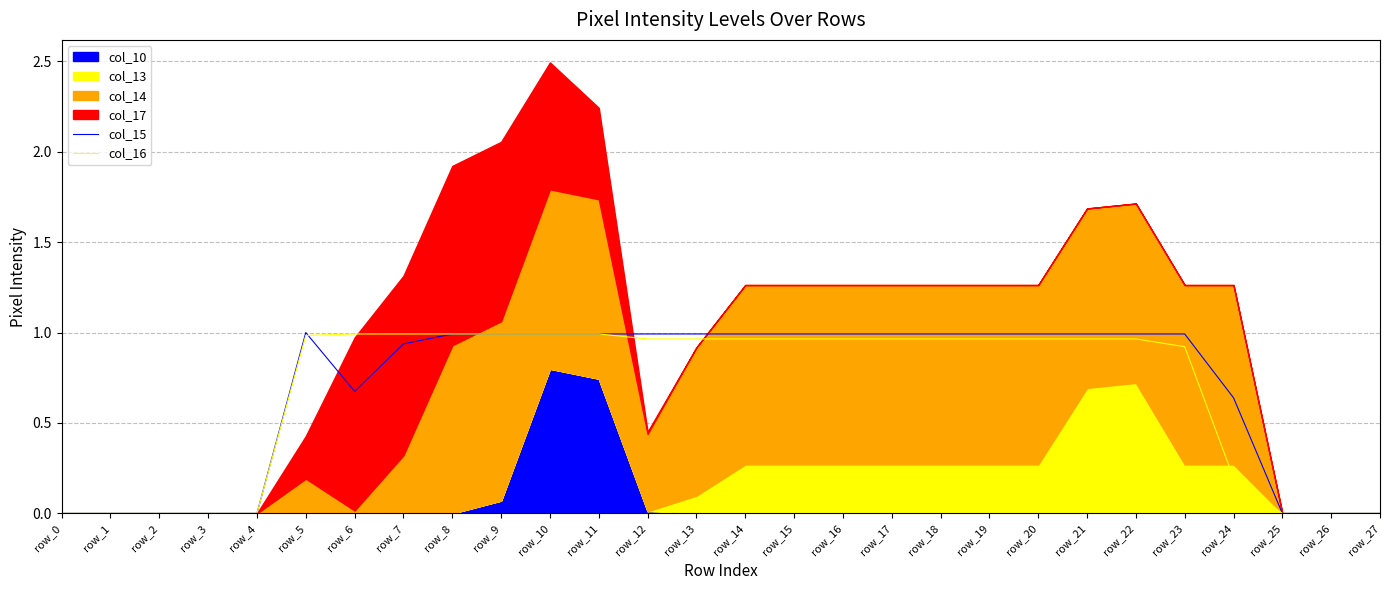

Is it true that col_15 equals 0.4 at row_18?

False